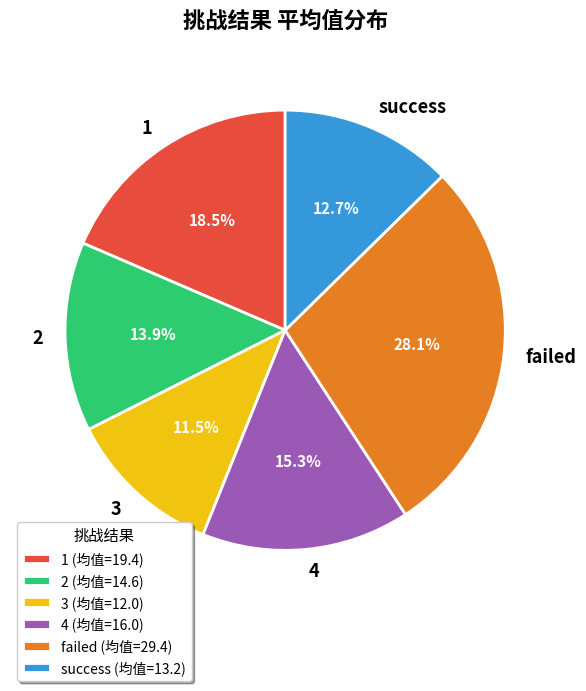

To the nearest percent, what portion does success represent?

13%